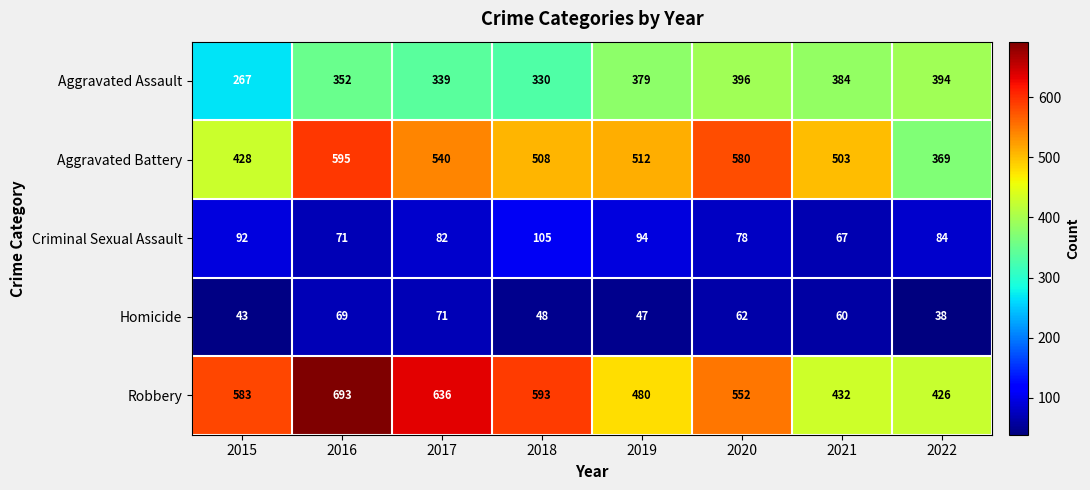

What is the difference between the second highest and second lowest values in the Aggravated Assault series?

64